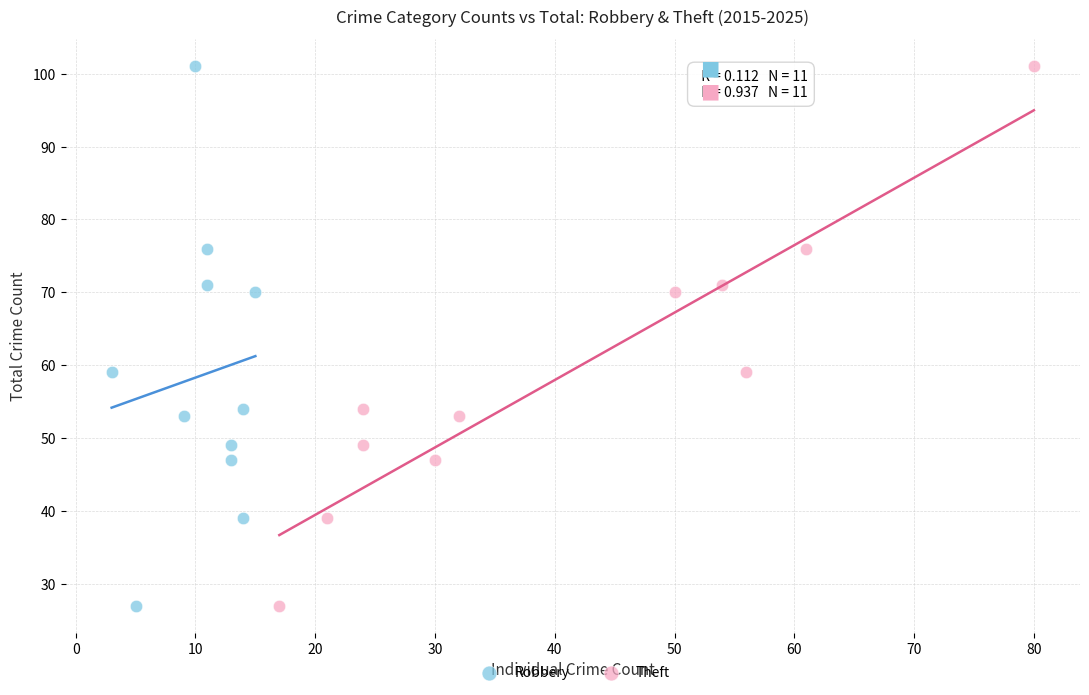

What are all the series names shown in the legend?

Robbery, Theft